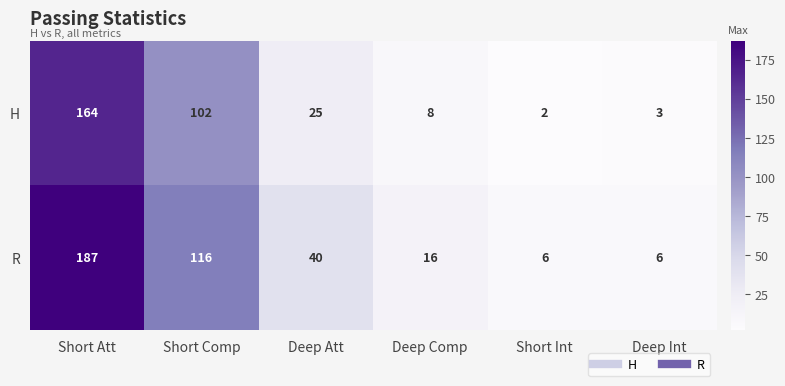

Reading left to right, transcribe all the data shown in this chart.

H: 164	102	25	8	2	3
R: 187	116	40	16	6	6